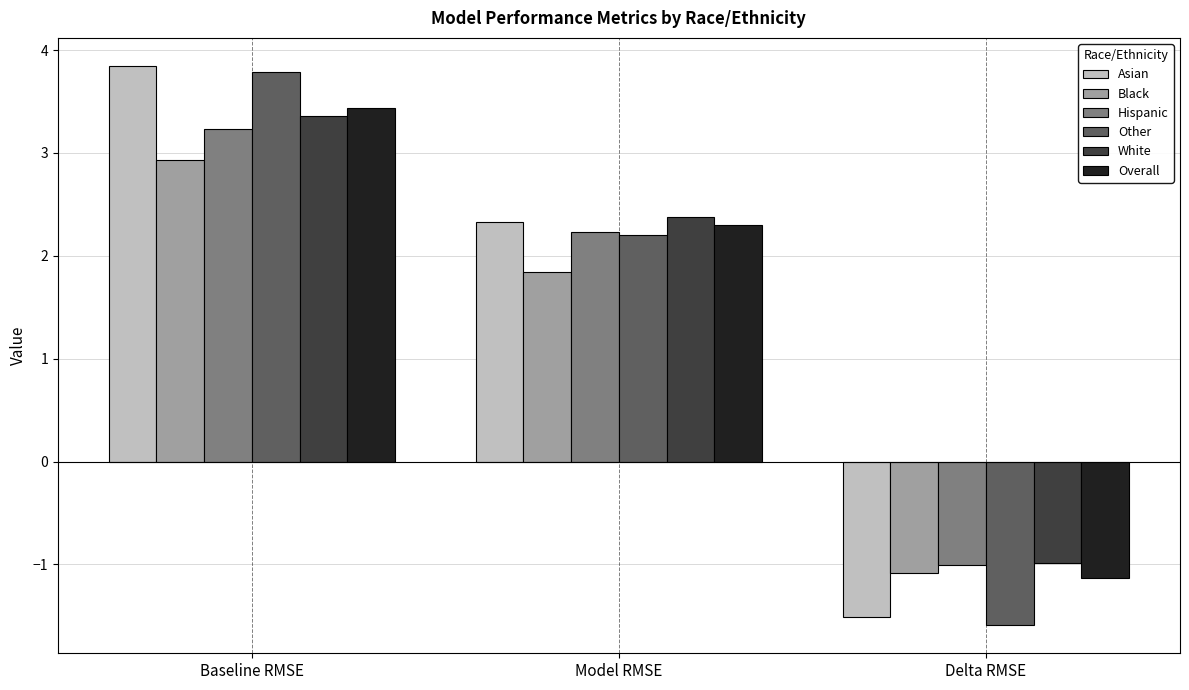

Which category has the highest value in the Asian series?

Baseline RMSE